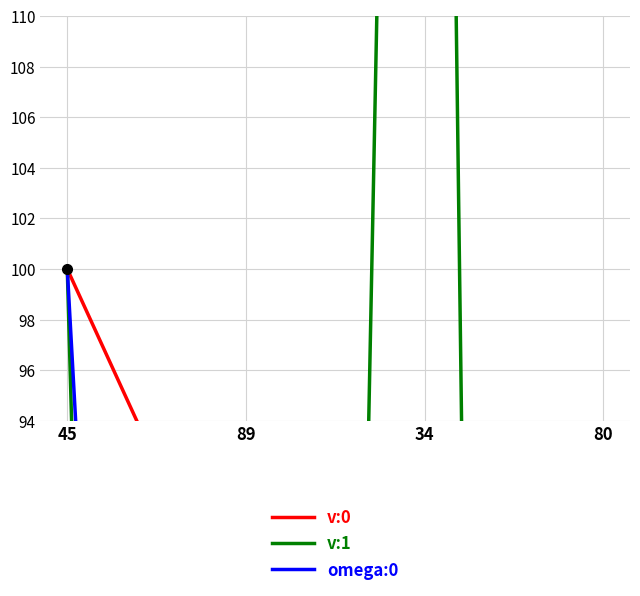

List the series in order of their peak value, highest first.

v:1, omega:0, v:0